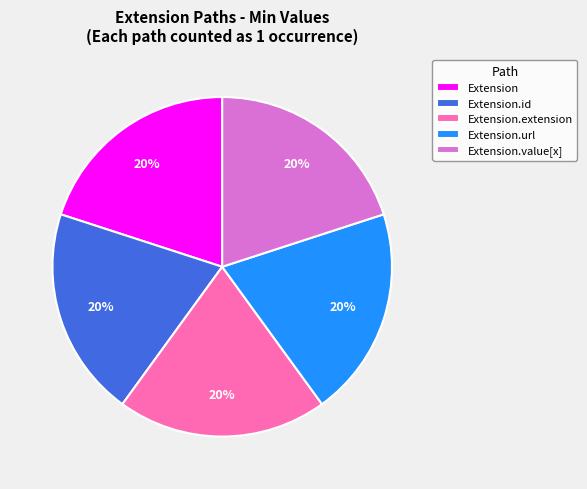

To the nearest percent, what portion does Extension.id represent?

20%